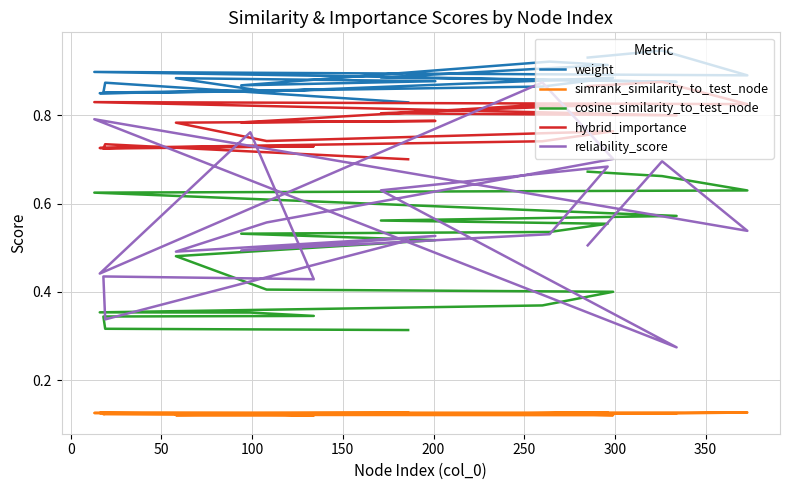

Count the number of categories in the chart.

20